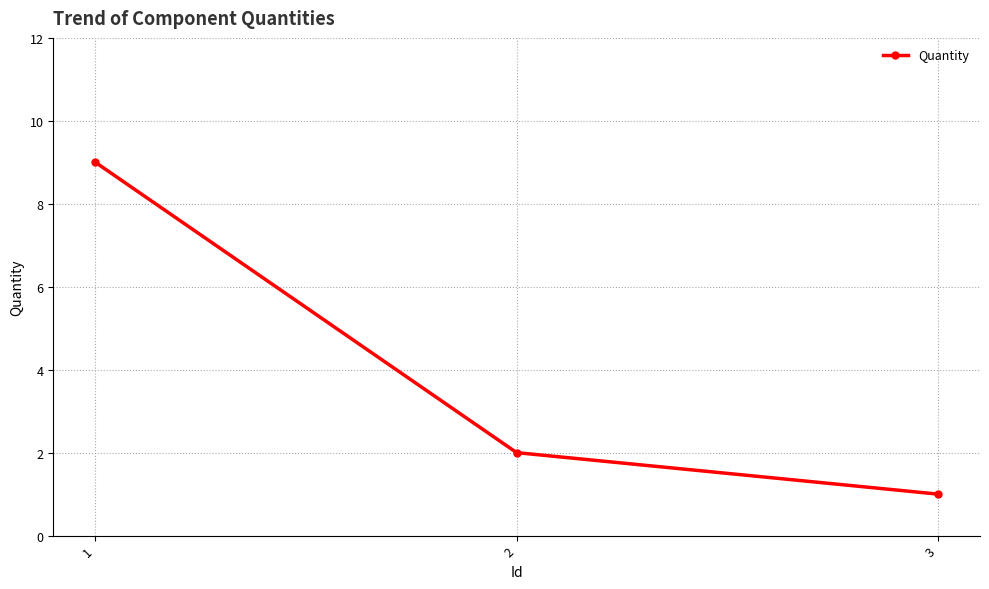

Reading left to right, list all the values displayed in this chart.

9	2	1